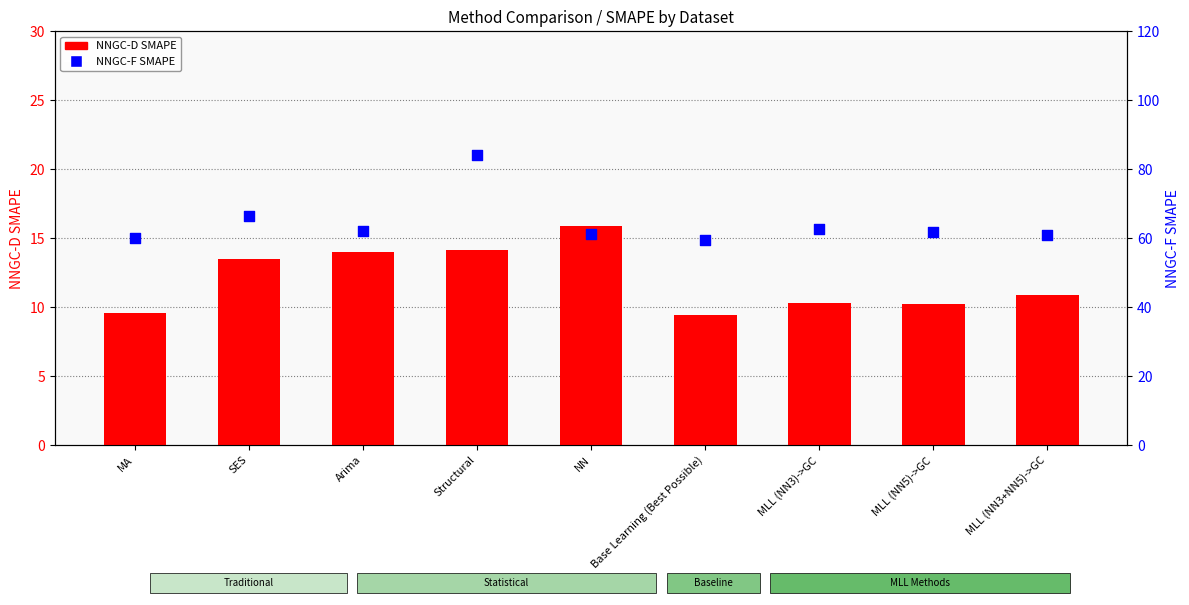

What are all the series names shown in the legend?

NNGC-D SMAPE, NNGC-F SMAPE